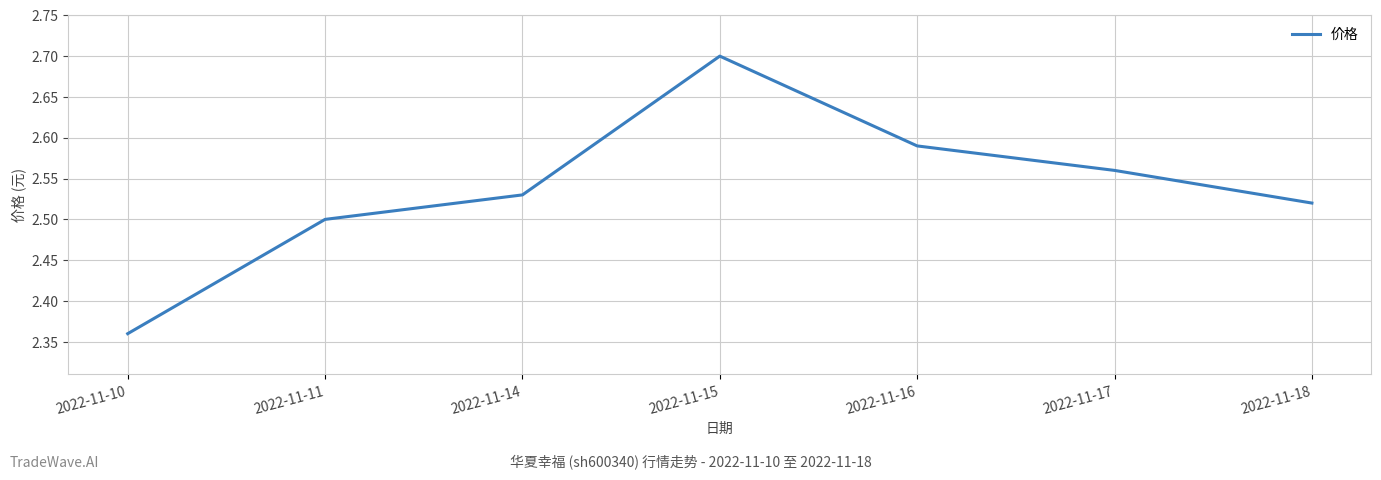

Rank the categories by value from highest to lowest.

2022-11-15, 2022-11-16, 2022-11-17, 2022-11-14, 2022-11-18, 2022-11-11, 2022-11-10